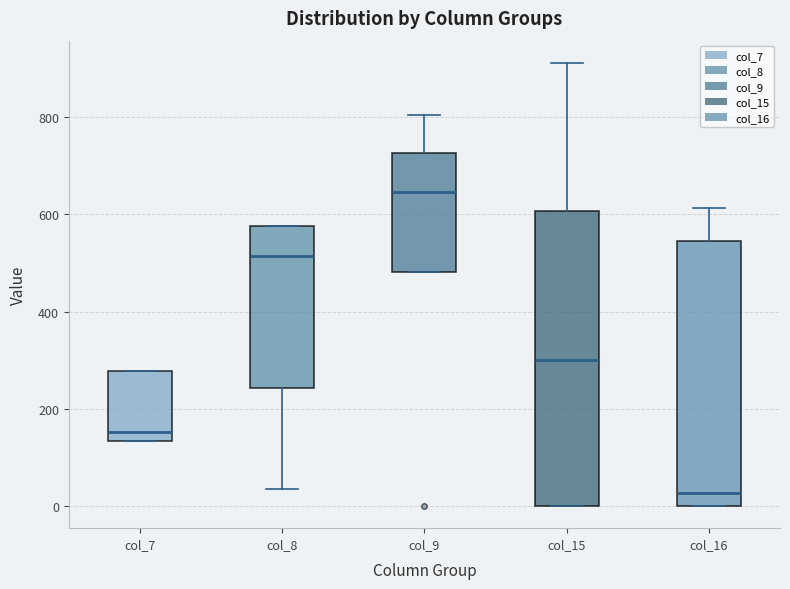

Which box is the tallest, from its lower edge to its upper edge?

col_15